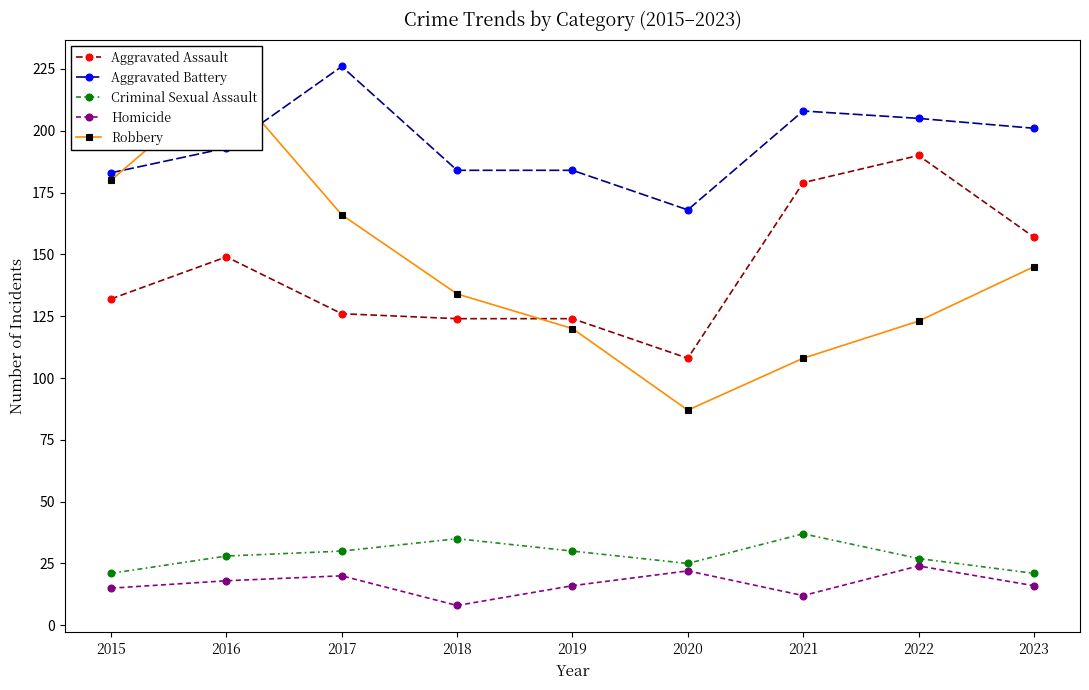

Read the Aggravated Assault value at 2021, to the nearest 5.

180